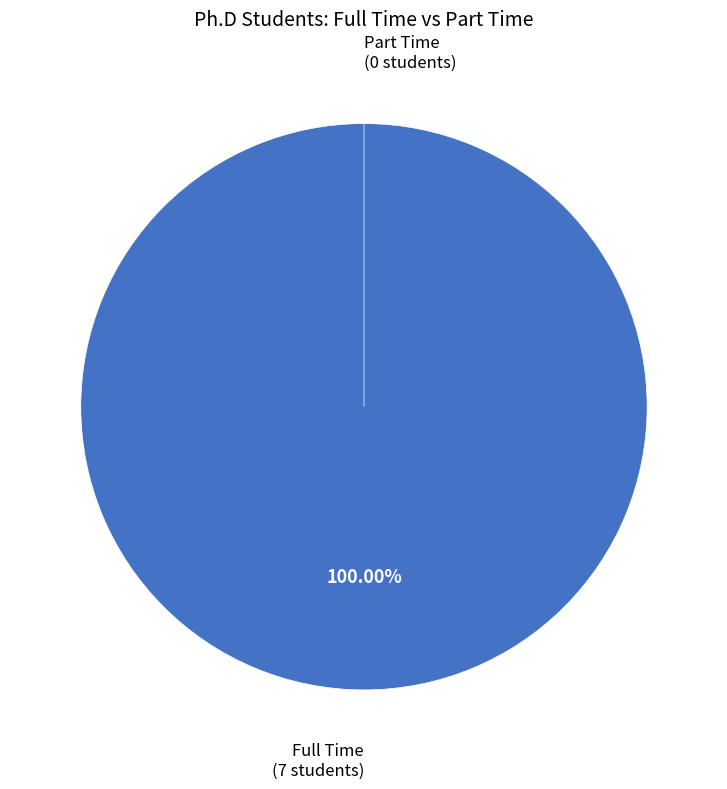

How many segments does this pie chart have?

2